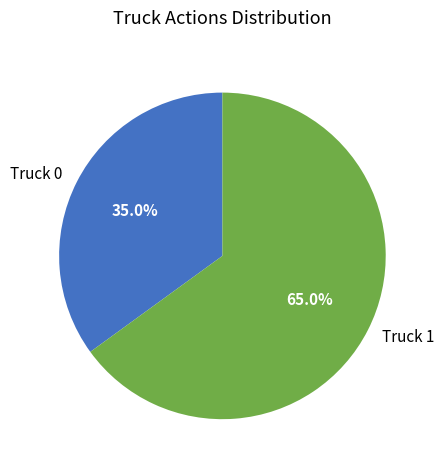

What percentage is NOT represented by Truck 1?

35.0%